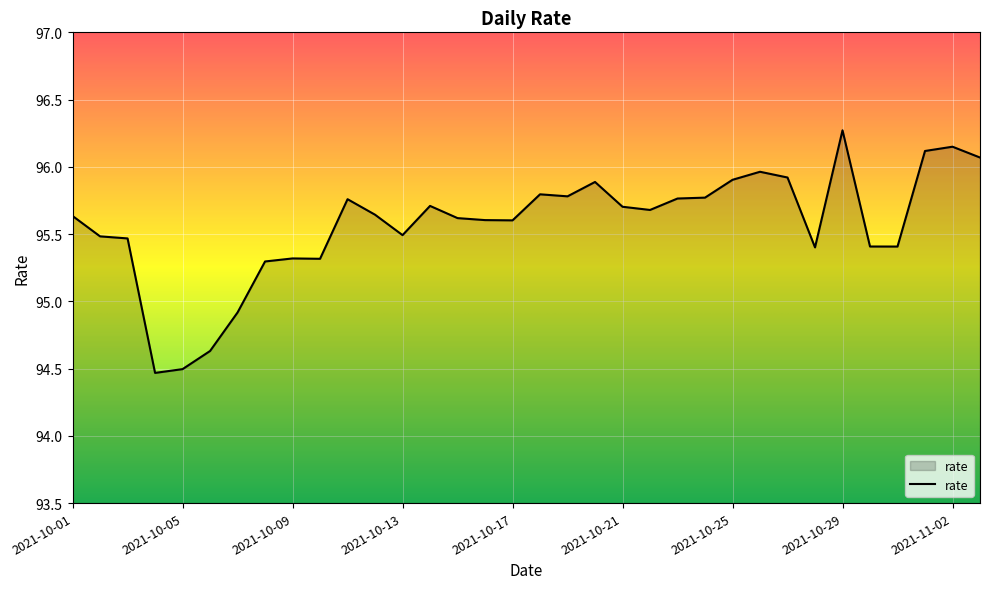

What is the smallest value displayed?

94.5